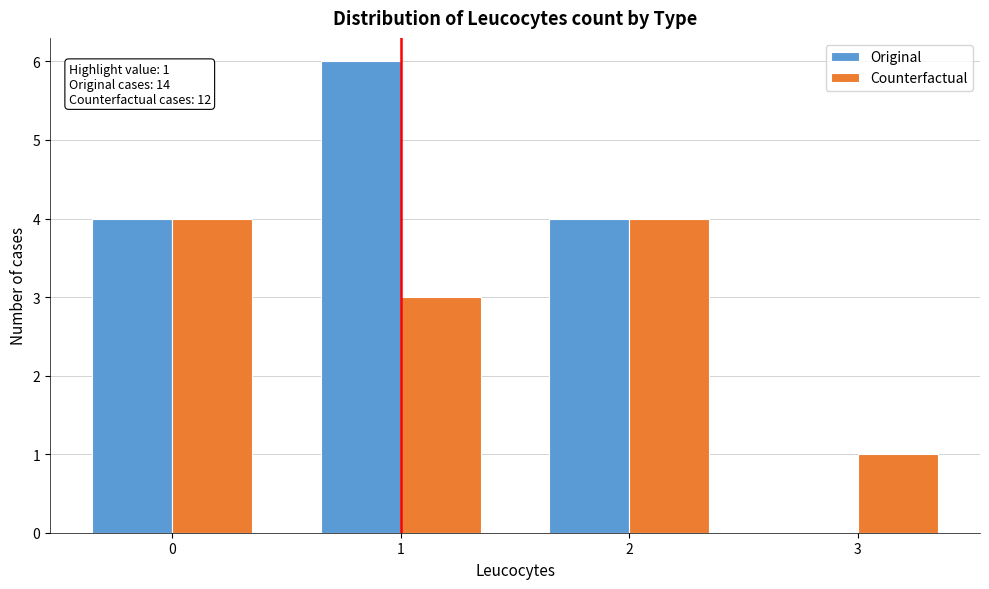

In the Original series, which range on the x-axis has the tallest bar?

0.5 to 1.5